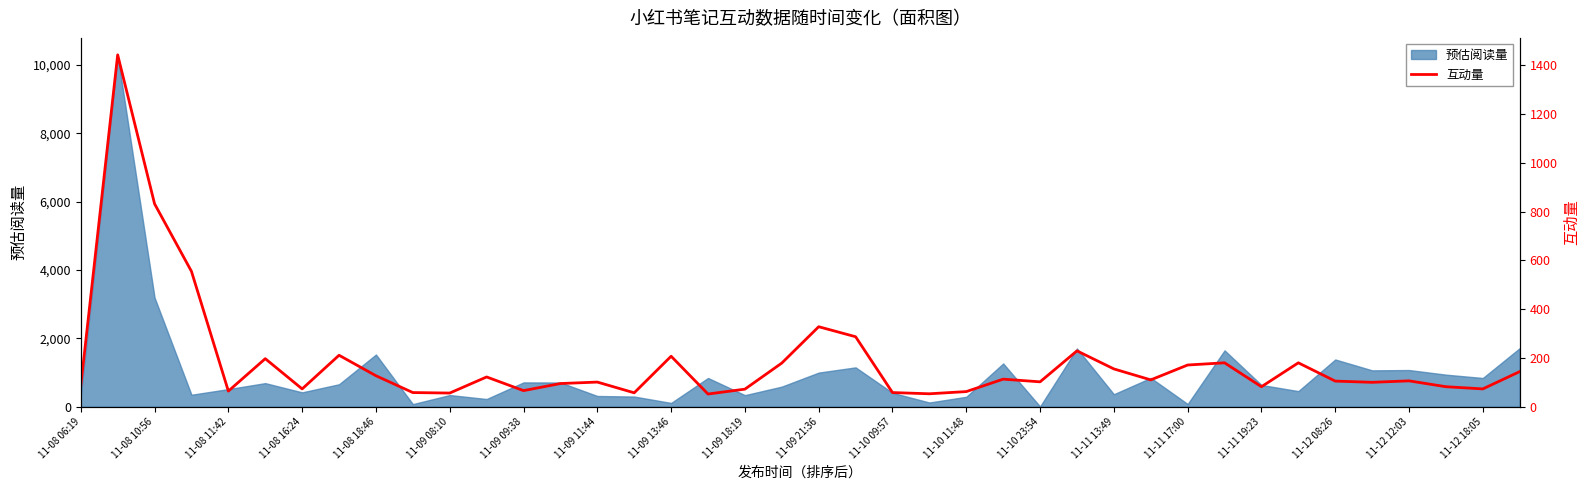

At which label is 预估阅读量 closest to 5143?

11-08 10:56